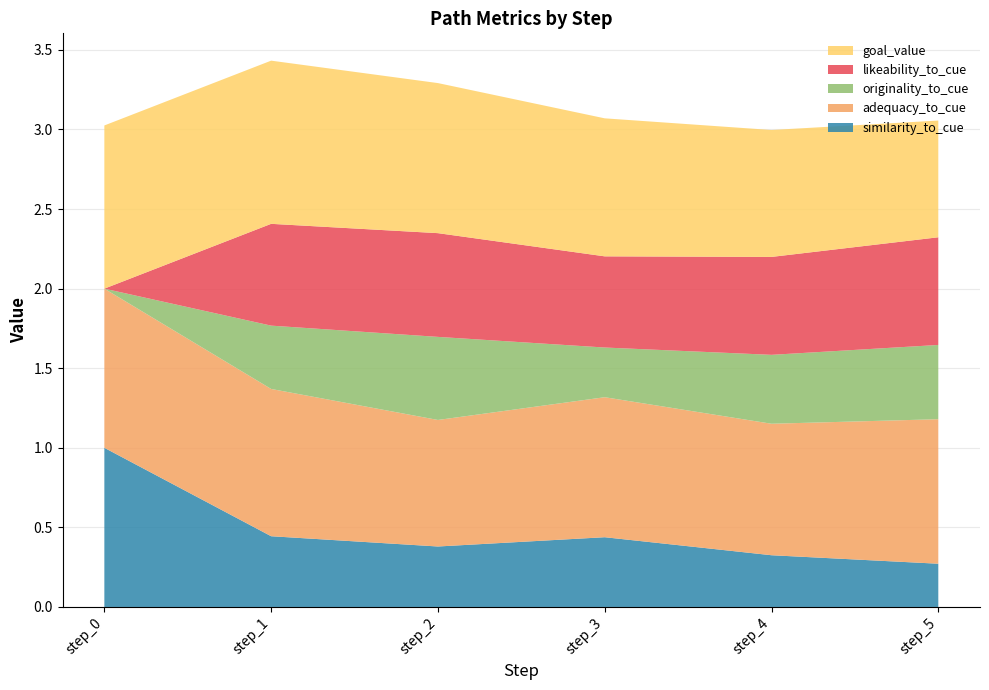

Reading left to right, extract all data points from this chart.

similarity_to_cue: 1.0	0.4	0.4	0.4	0.3	0.3
adequacy_to_cue: 1.0	0.9	0.8	0.9	0.8	0.9
originality_to_cue: 0.0	0.4	0.5	0.3	0.4	0.5
likeability_to_cue: 0.0	0.6	0.7	0.6	0.6	0.7
goal_value: 1.0	1.0	0.9	0.9	0.8	0.7